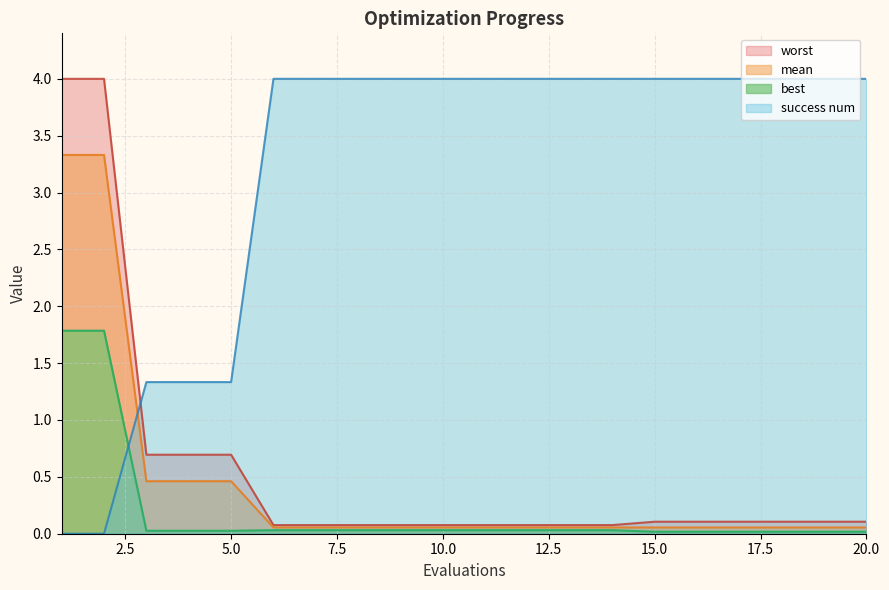

After their last crossing, which series has the higher values: mean or success num?

success num